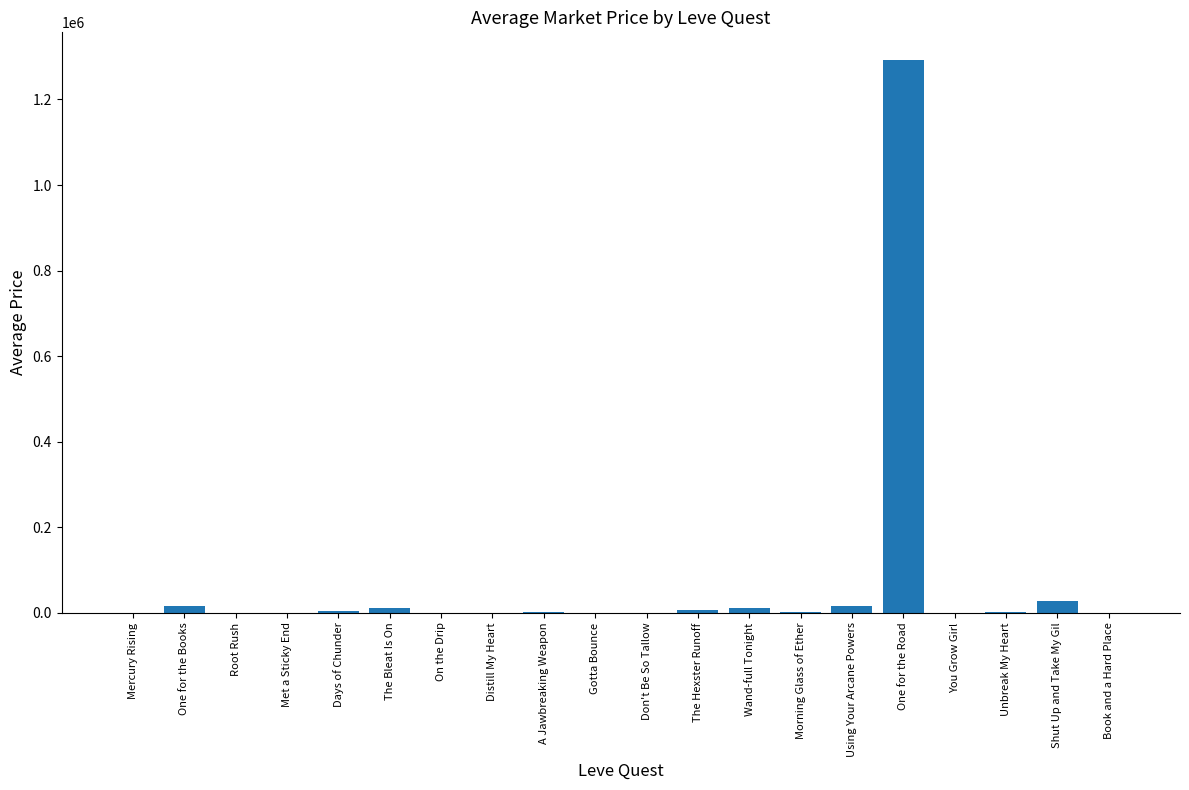

What is the difference between the values at One for the Books and The Bleat Is On?

3468.2